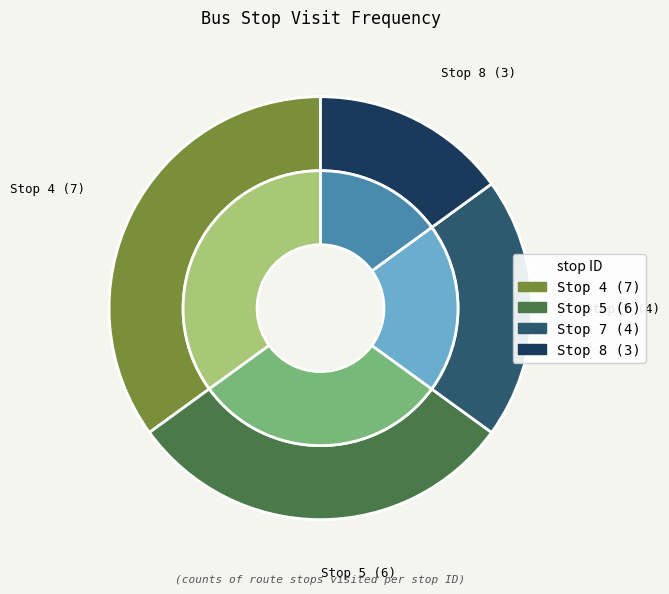

Is there any slice that represents more than half of the pie?

No